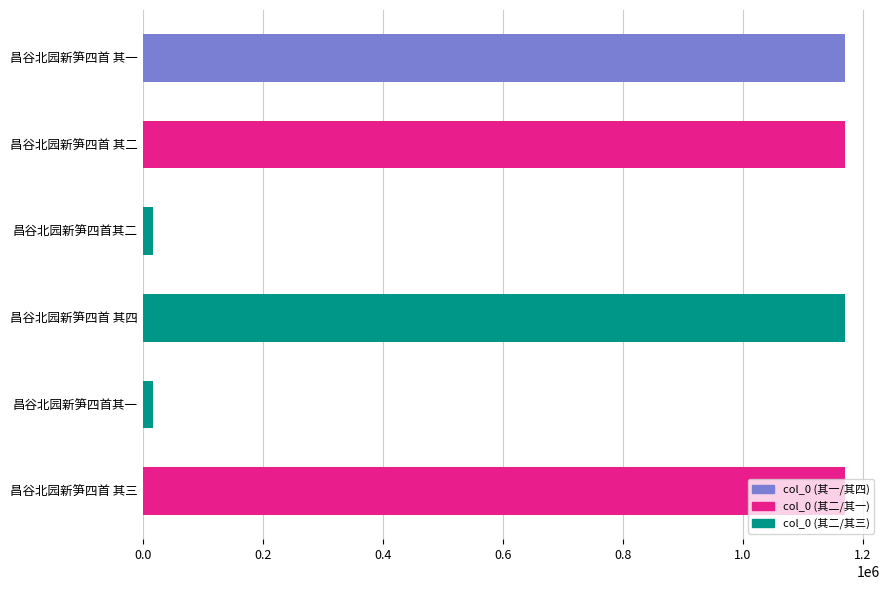

What is the label of the 4th bar from the top?

昌谷北园新笋四首 其四